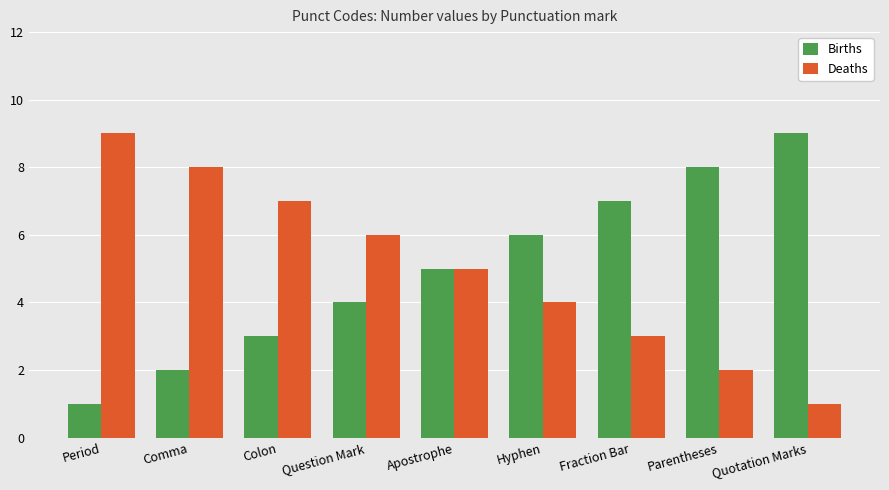

What is the approximate value of Births at Parentheses?

8